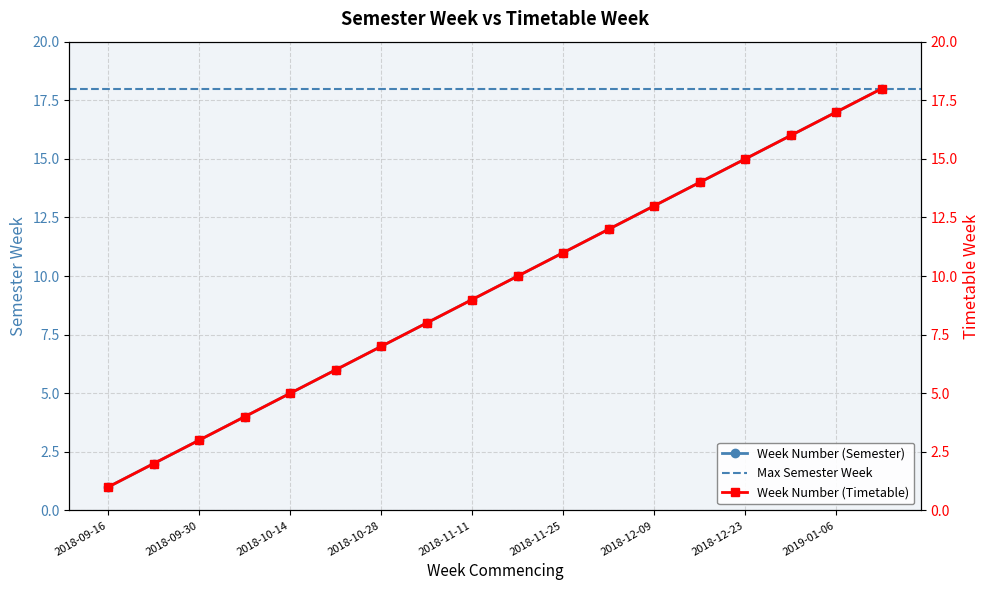

Reading right to left, transcribe all the data shown in this chart.

Week Number (Semester): 2019-01-13=18	2019-01-06=17	2018-12-30=16	2018-12-23=15	2018-12-16=14	2018-12-09=13	2018-12-02=12	2018-11-25=11	2018-11-18=10	2018-11-11=9	2018-11-04=8	2018-10-28=7	2018-10-21=6	2018-10-14=5	2018-10-07=4	2018-09-30=3	2018-09-23=2	2018-09-16=1
Week Number (Timetable): 2019-01-13=18	2019-01-06=17	2018-12-30=16	2018-12-23=15	2018-12-16=14	2018-12-09=13	2018-12-02=12	2018-11-25=11	2018-11-18=10	2018-11-11=9	2018-11-04=8	2018-10-28=7	2018-10-21=6	2018-10-14=5	2018-10-07=4	2018-09-30=3	2018-09-23=2	2018-09-16=1